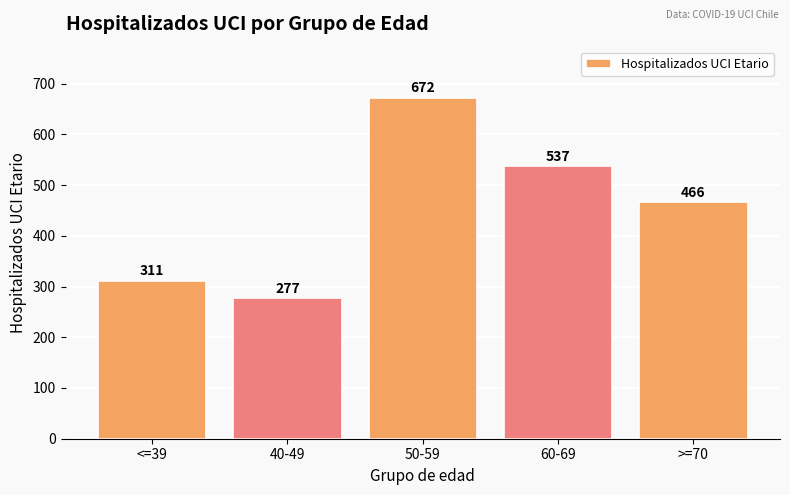

Rank the categories by value from highest to lowest.

50-59, 60-69, >=70, <=39, 40-49